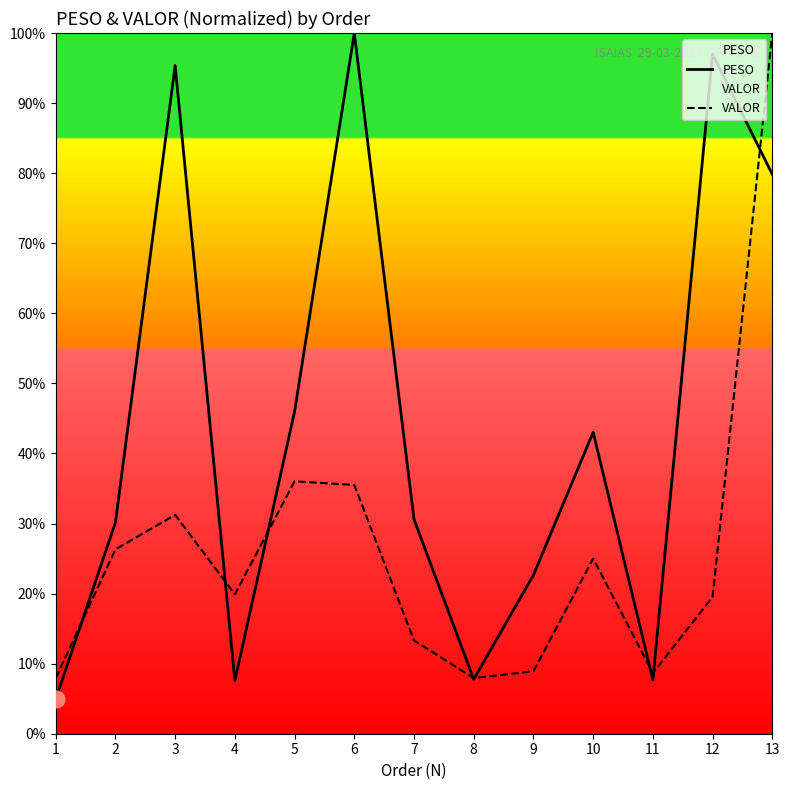

Between which two adjacent categories do VALOR and PESO first intersect?

1 and 2